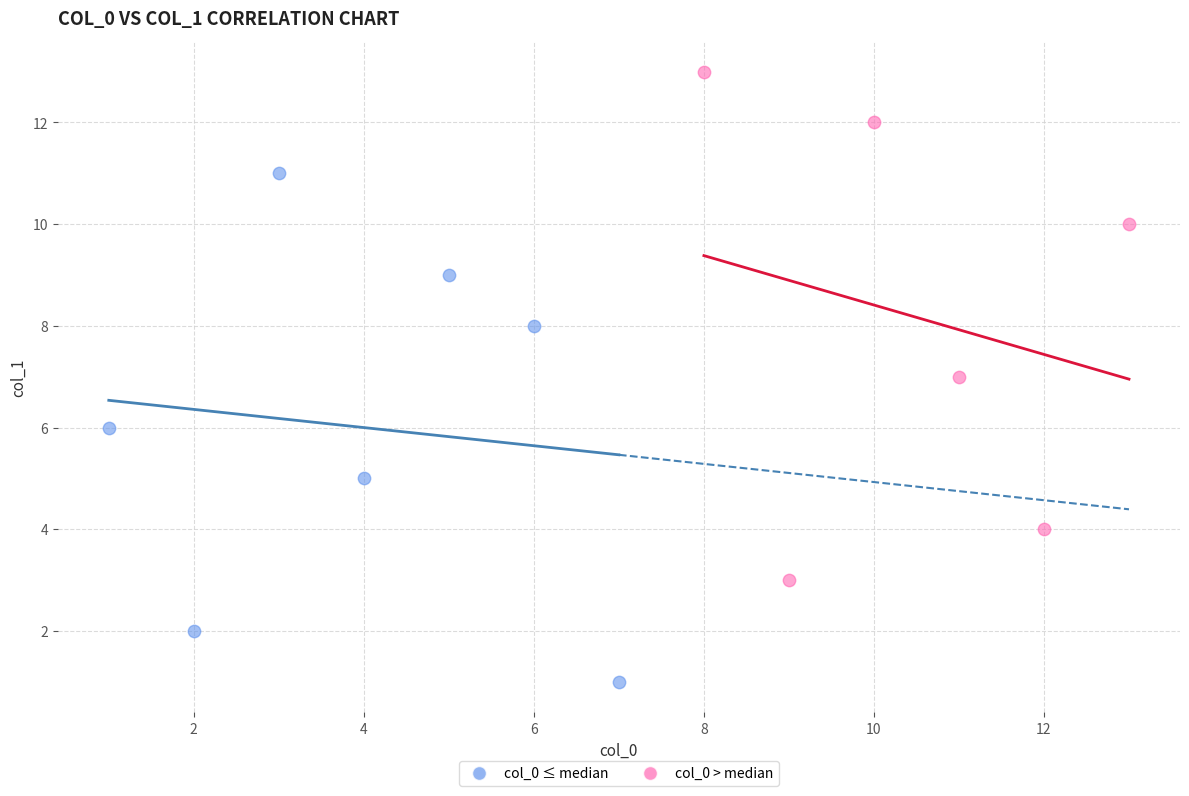

Which series contains the highest Y value?

col_0 > median